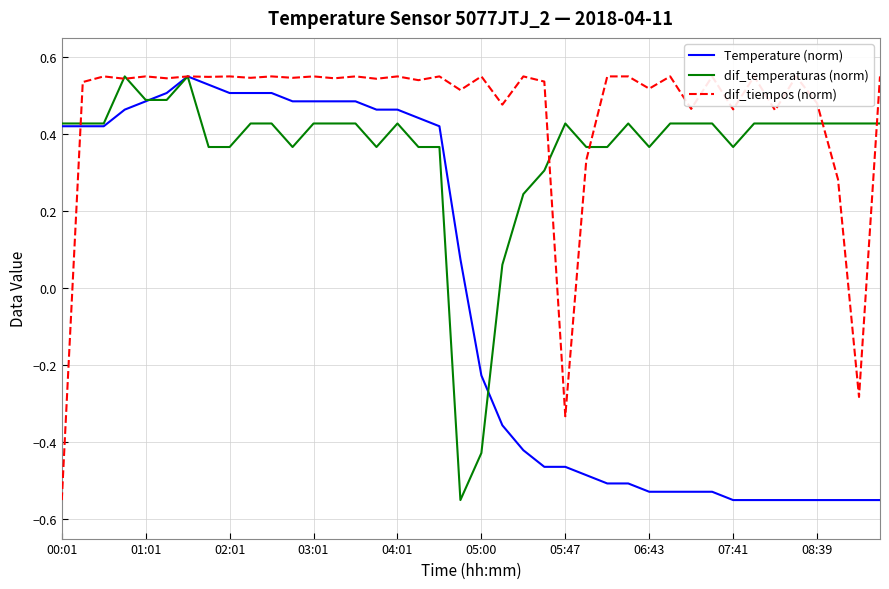

What is the lowest value of the dif_temperaturas (norm) series?

-0.6